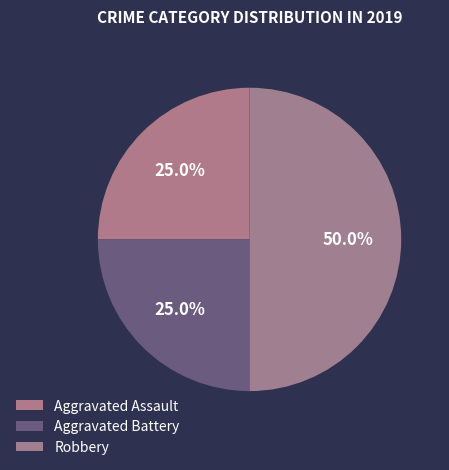

Which has a higher value, Aggravated Battery or Aggravated Assault?

Aggravated Battery